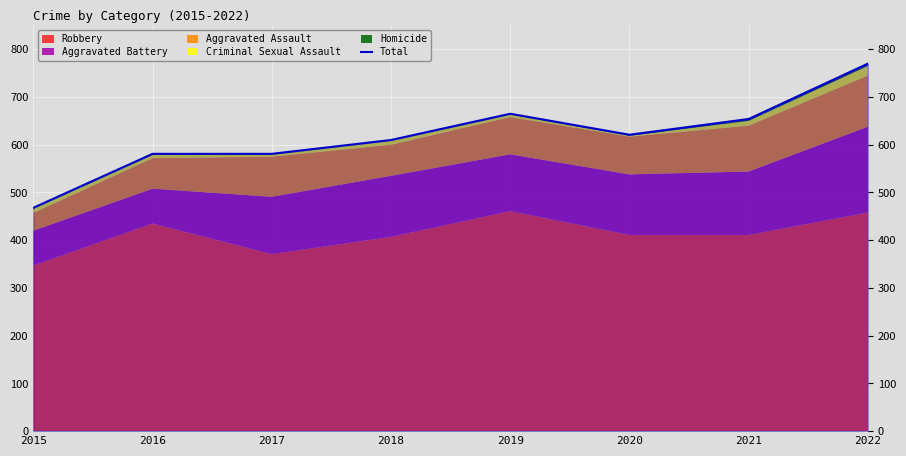

True or false: the data shows 1087 at 2022.

False